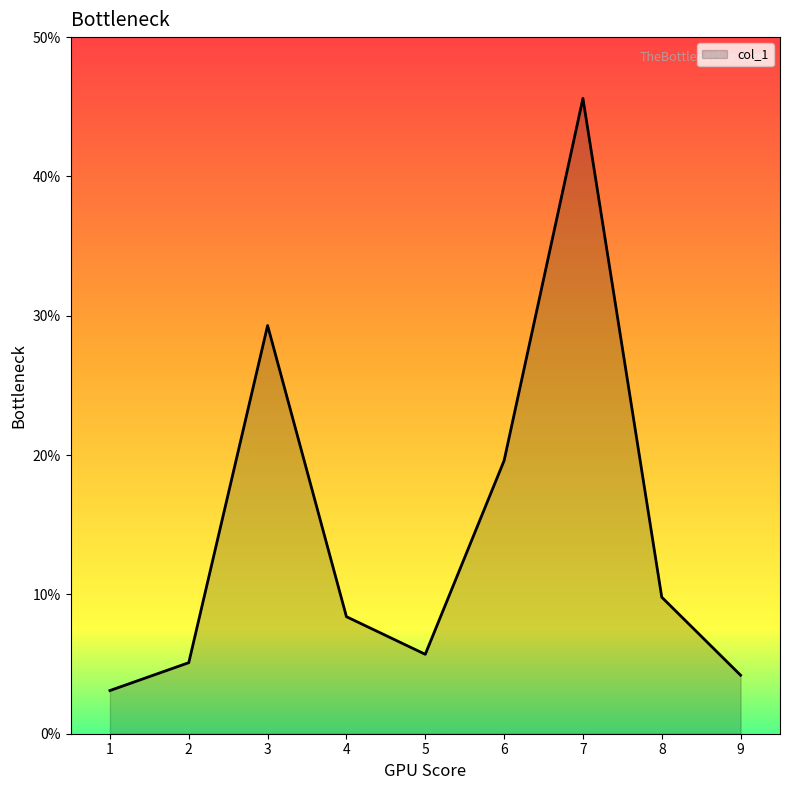

At which category does the chart reach its peak across all series?

7